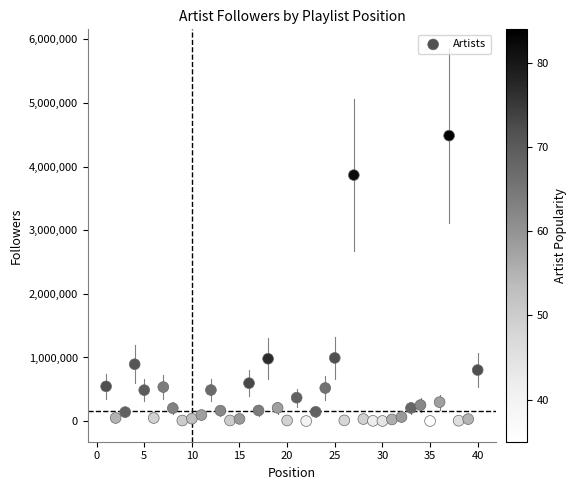

What is the range of X values (max minus min)?

39